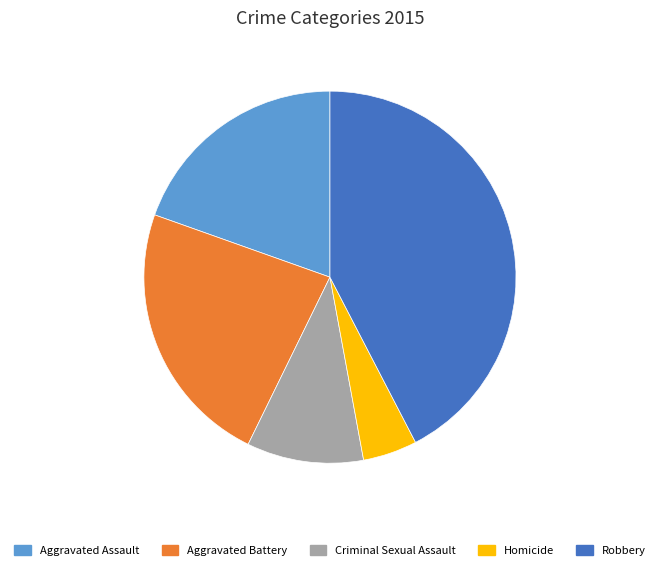

Between Homicide and Robbery, which is larger?

Robbery